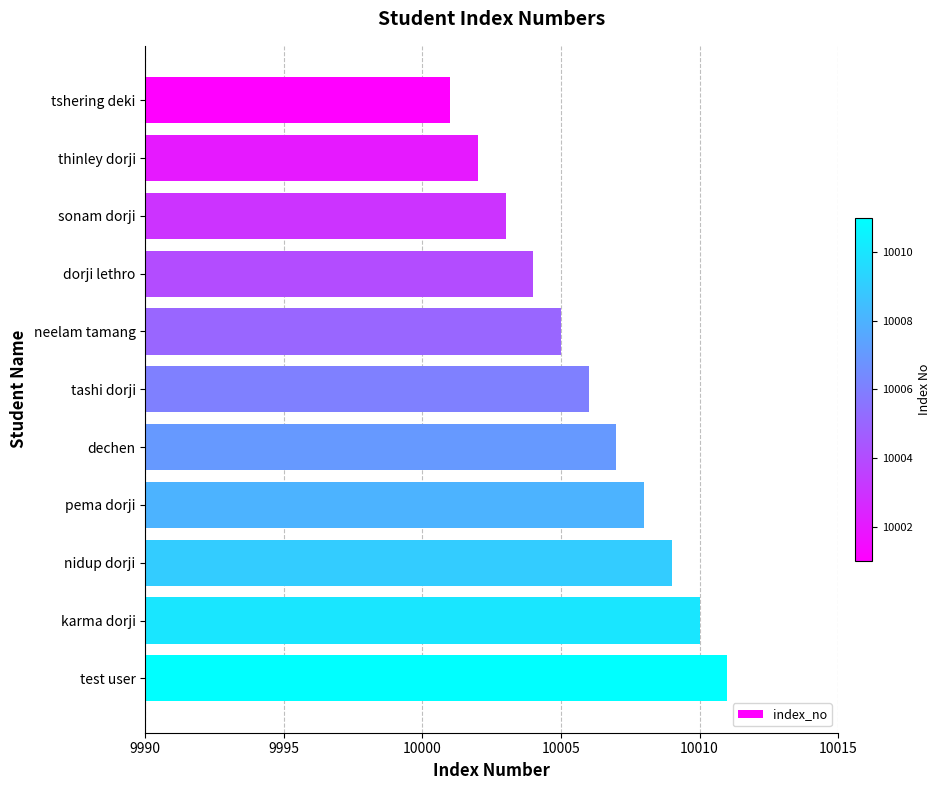

What is the smallest value displayed?

10001